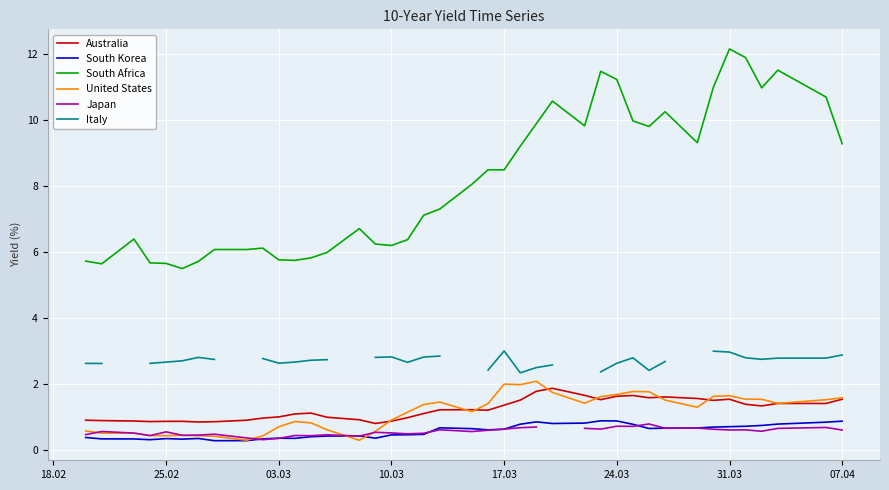

How many data points in Japan are above 0?

39